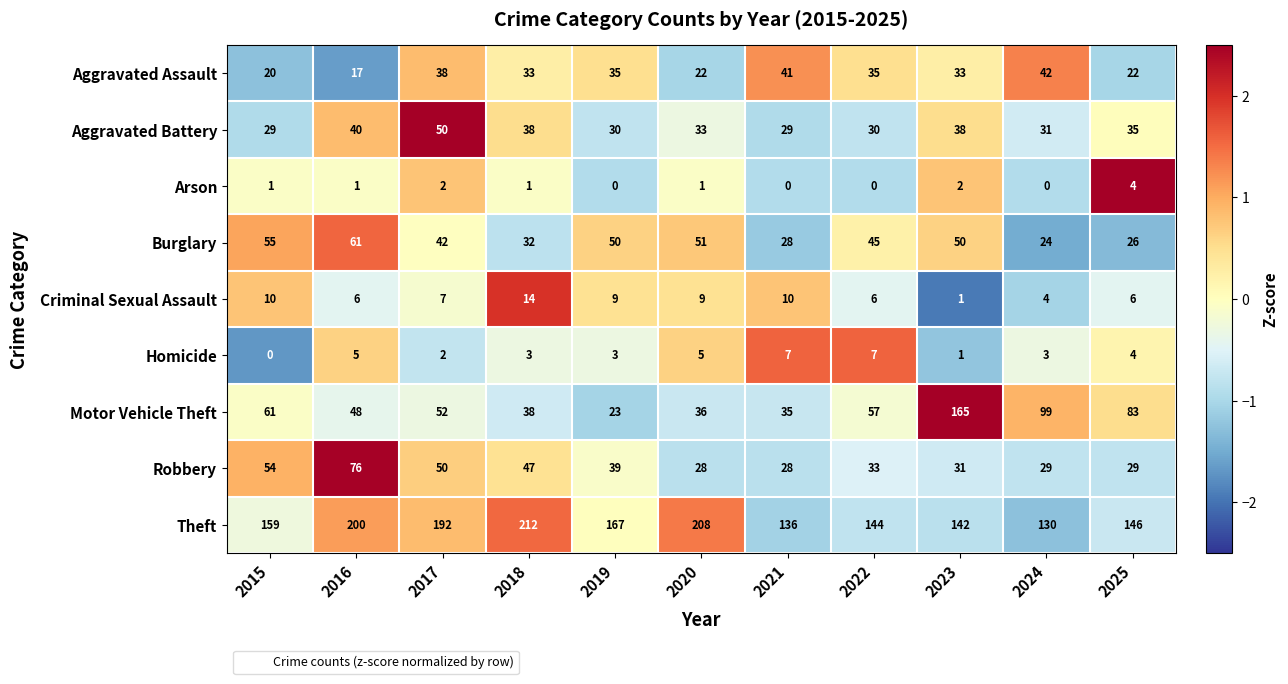

What is the difference between the maximum and second lowest values in the Aggravated Assault series?

22